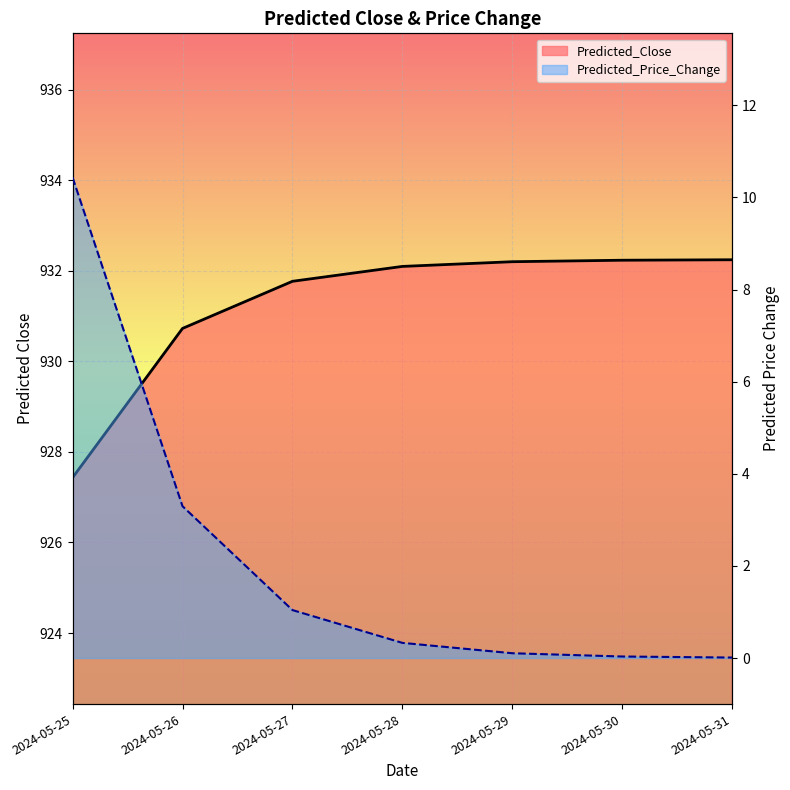

What are all the series names shown in the legend?

Predicted_Close, Predicted_Price_Change